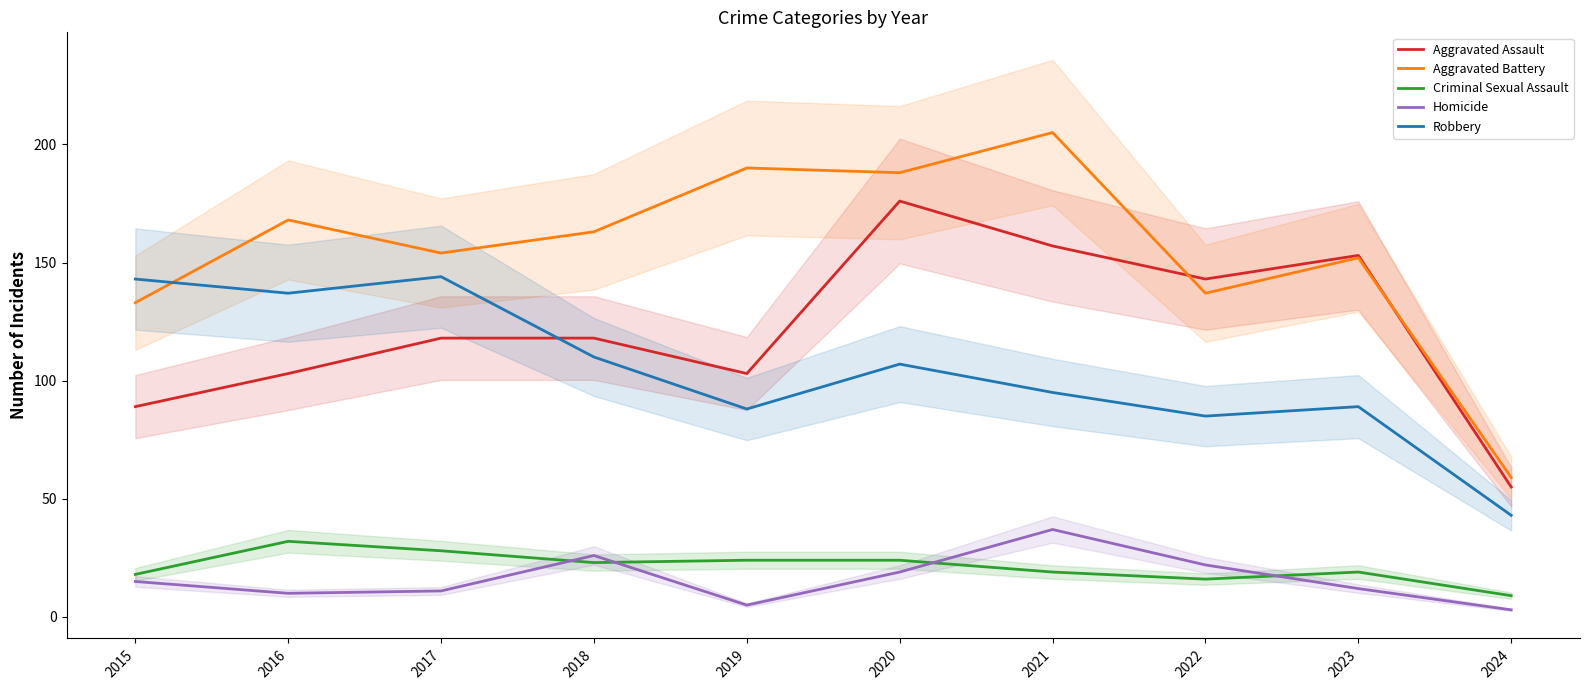

Count the number of categories in the chart.

10